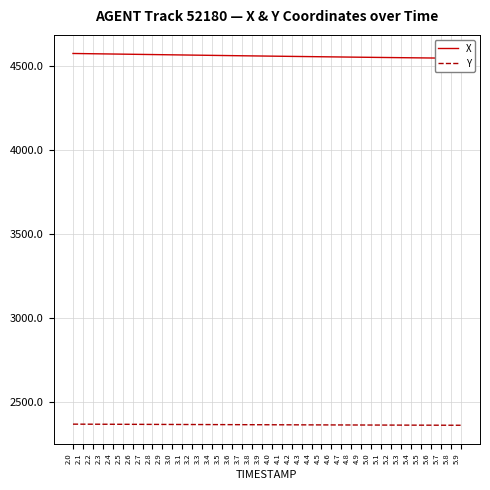

Rank the series by their maximum value, from highest to lowest.

X, Y